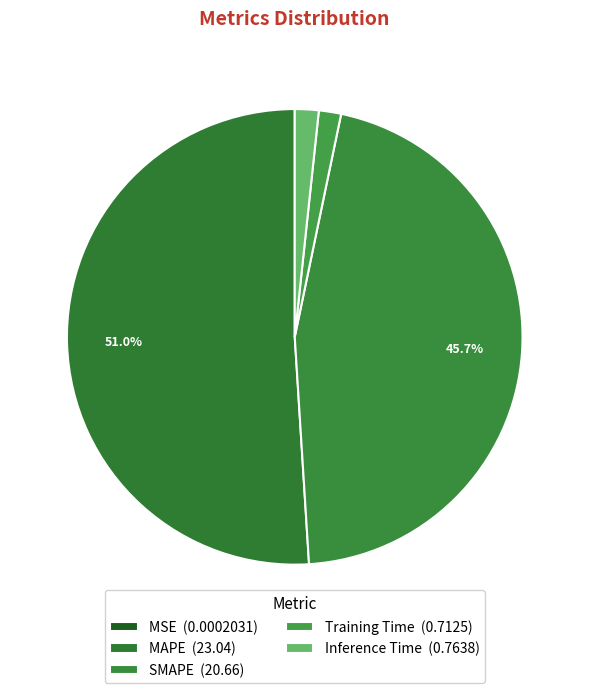

To the nearest percent, what is the combined percentage of MSE and Training Time?

2%